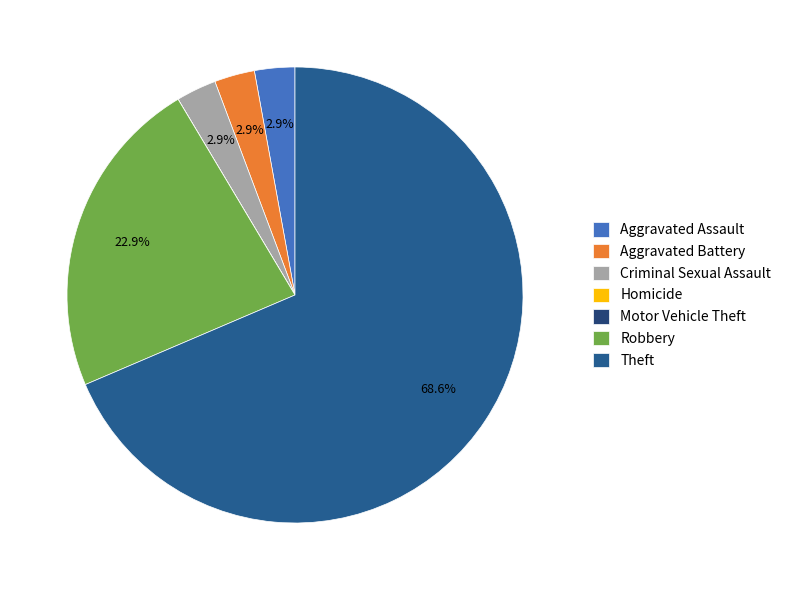

Do Theft and Motor Vehicle Theft together represent more than half of the pie?

Yes